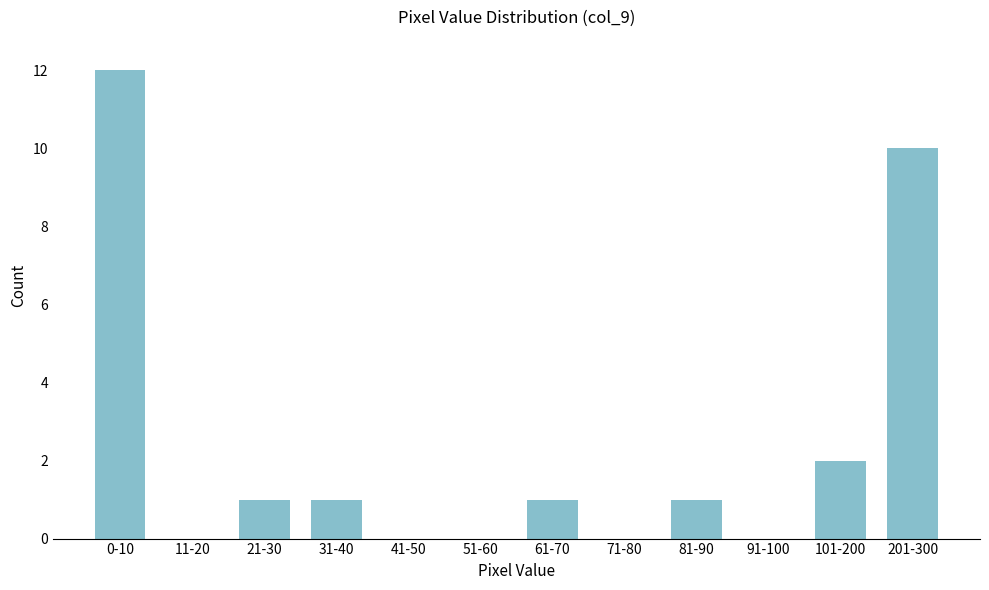

Reading right to left, extract all data points from this chart.

201-300=10	101-200=2	91-100=0	81-90=1	71-80=0	61-70=1	51-60=0	41-50=0	31-40=1	21-30=1	11-20=0	0-10=12